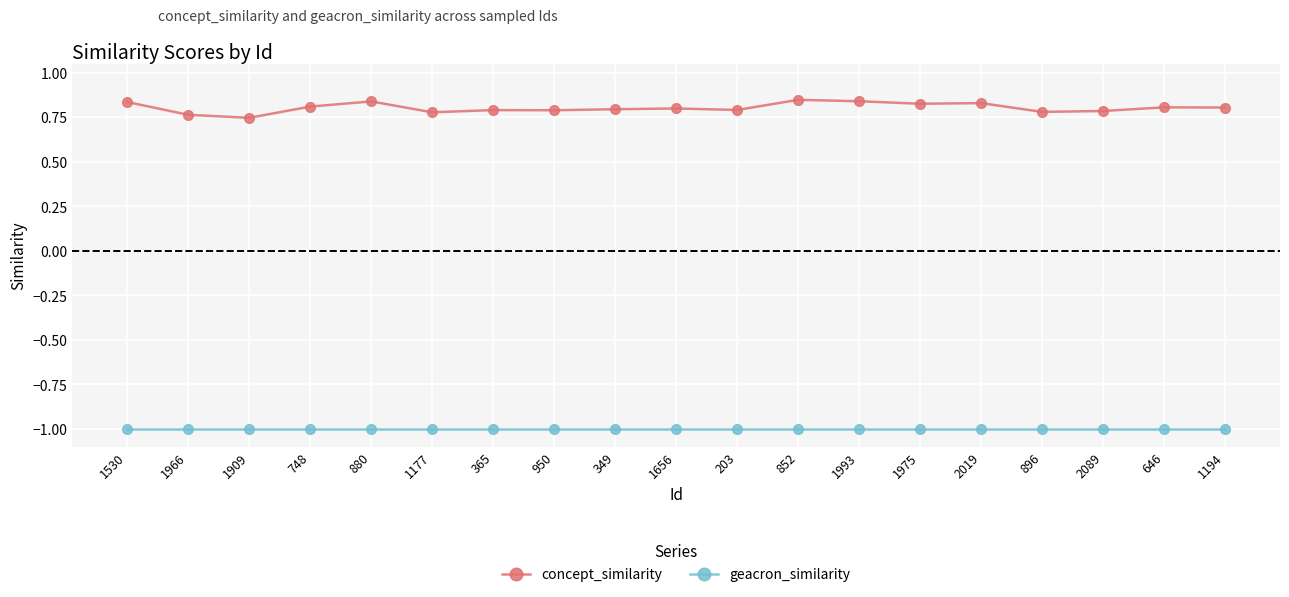

Rank the series at 950 from highest to lowest value.

concept_similarity, geacron_similarity